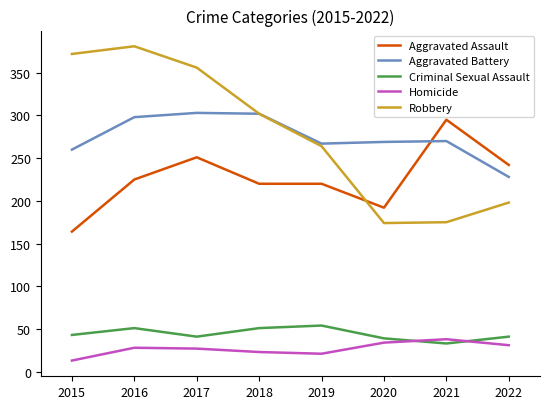

Which label corresponds to the smallest value in the chart?

2015